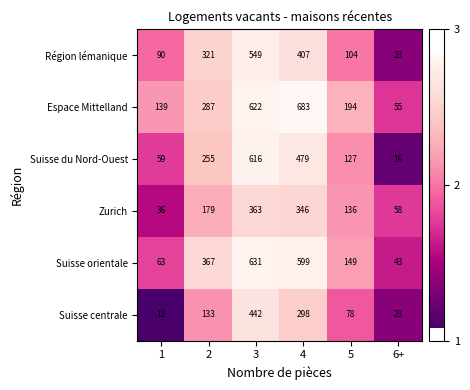

The value of Suisse orientale at 6+ is 73. True or false?

False